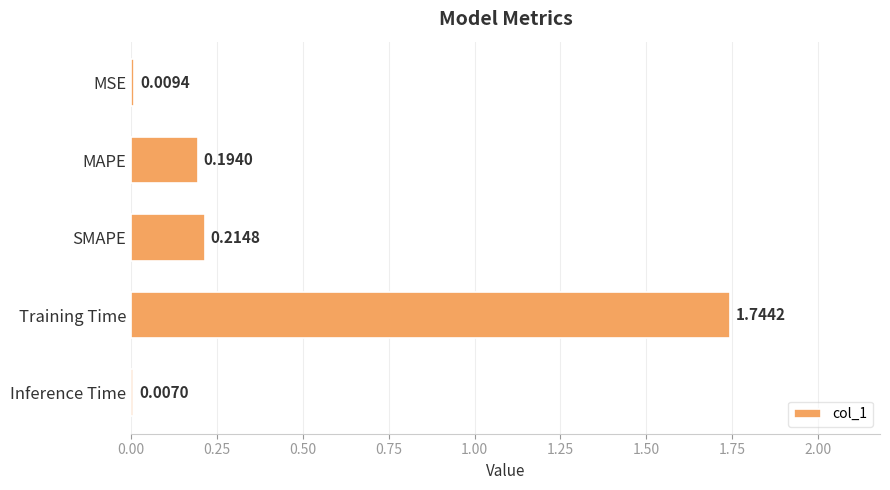

Rank the categories by value from highest to lowest.

Training Time, SMAPE, MAPE, MSE, Inference Time